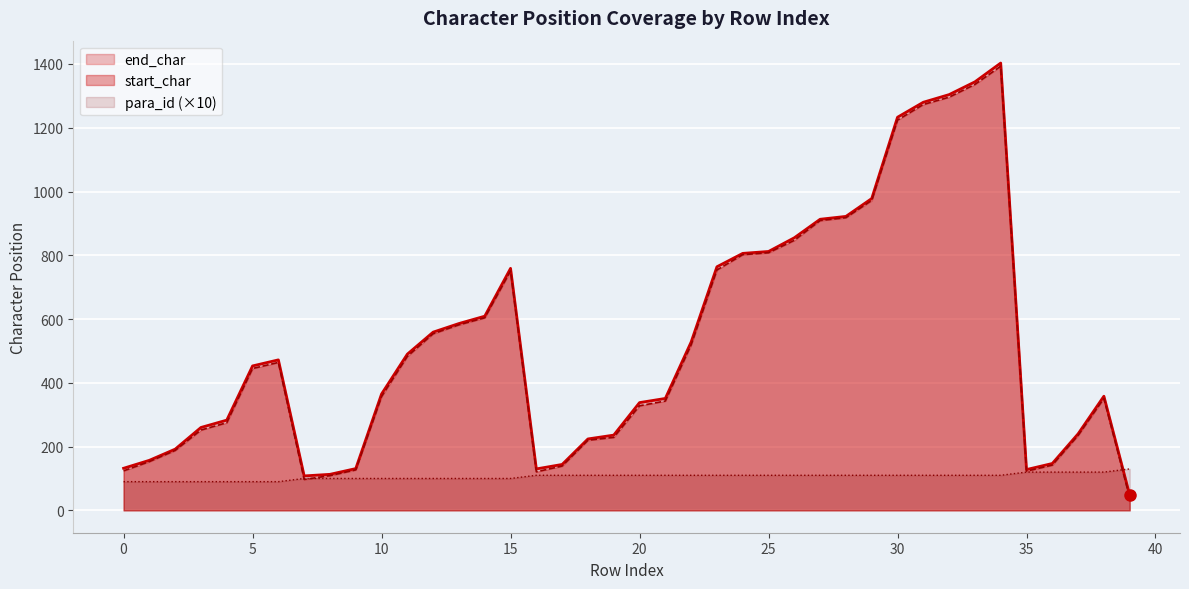

Reading left to right, extract all data points from this chart.

end_char: 0=132	1=157	2=192	3=260	4=283	5=453	6=472	7=108	8=113	9=131	10=365	11=490	12=559	13=586	14=609	15=759	16=130	17=144	18=224	19=236	20=338	21=351	22=528	23=764	24=806	25=812	26=855	27=913	28=922	29=978	30=1233	31=1280	32=1304	33=1344	34=1403	35=128	36=147	37=240	38=358	39=48
start_char: 0=124	1=153	2=188	3=252	4=275	5=445	6=464	7=97	8=109	9=127	10=357	11=483	12=554	13=582	14=604	15=751	16=121	17=139	18=220	19=229	20=328	21=343	22=519	23=754	24=802	25=808	26=847	27=909	28=918	29=972	30=1224	31=1273	32=1296	33=1336	34=1393	35=123	36=142	37=235	38=351	39=40
para_id: 0=90	1=90	2=90	3=90	4=90	5=90	6=90	7=100	8=100	9=100	10=100	11=100	12=100	13=100	14=100	15=100	16=110	17=110	18=110	19=110	20=110	21=110	22=110	23=110	24=110	25=110	26=110	27=110	28=110	29=110	30=110	31=110	32=110	33=110	34=110	35=120	36=120	37=120	38=120	39=130